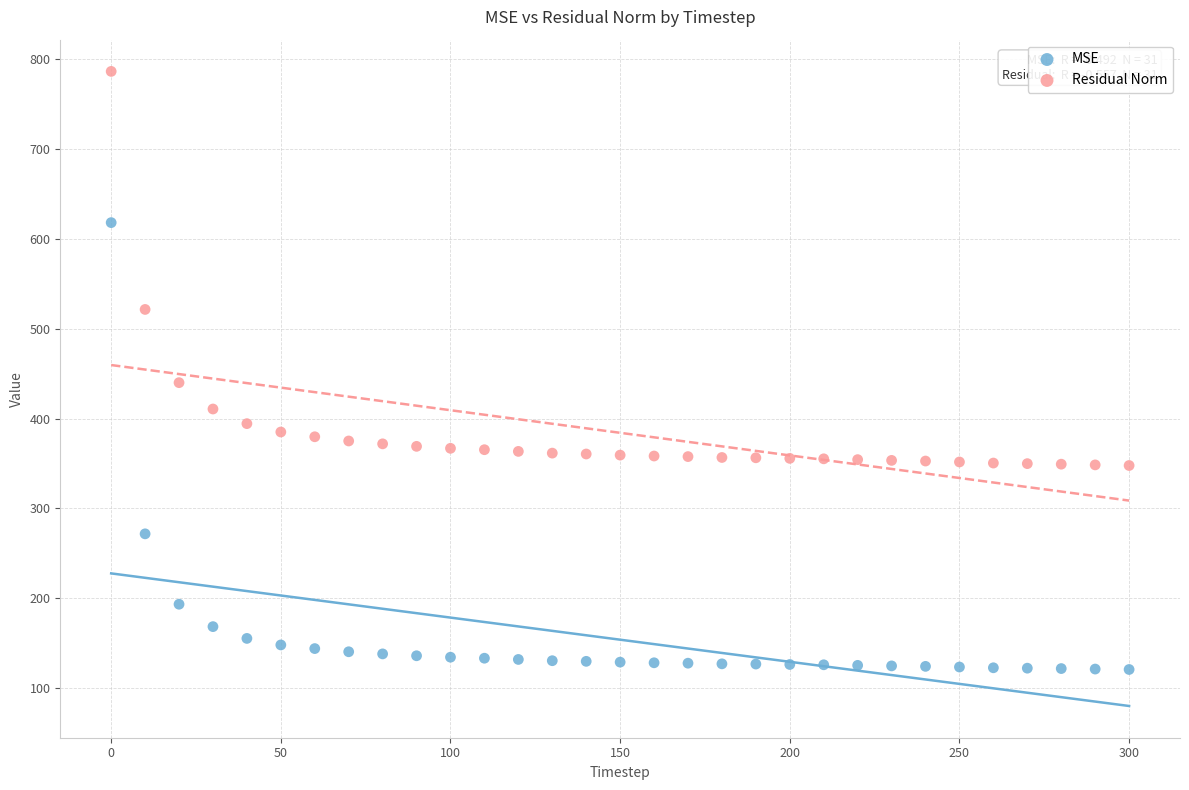

Which series contains the lowest Y value?

MSE